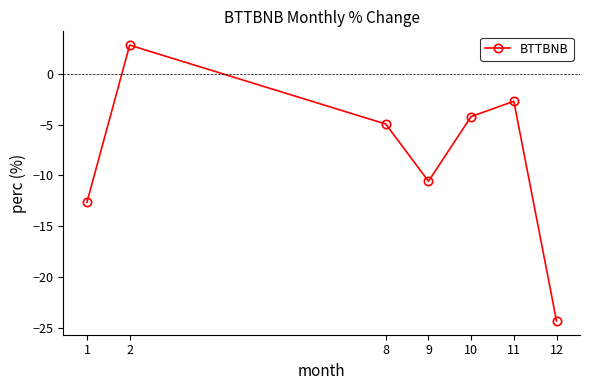

What is the value of the 4th point from the left?

-10.6